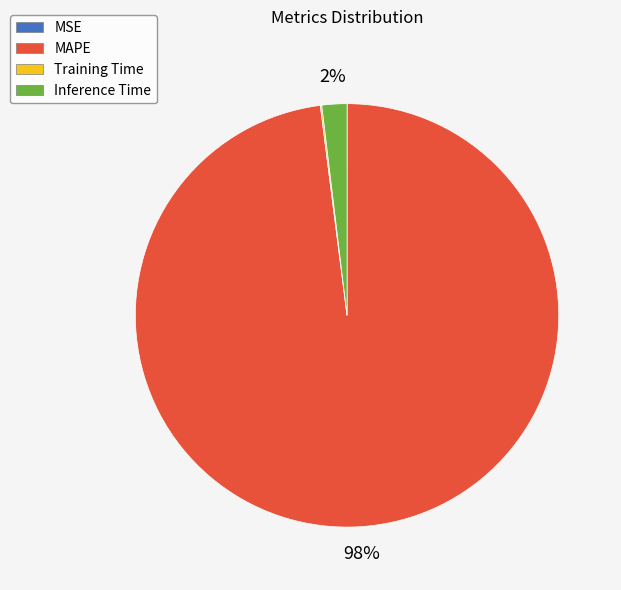

Which slice is the largest?

MAPE